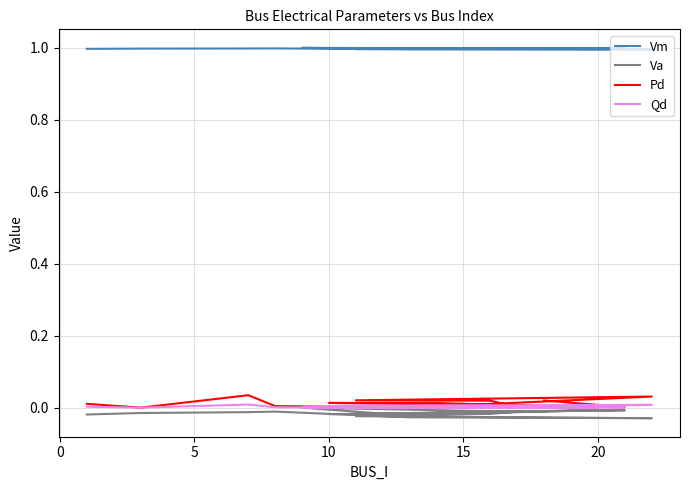

True or false: Qd and Pd intersect in this chart.

False